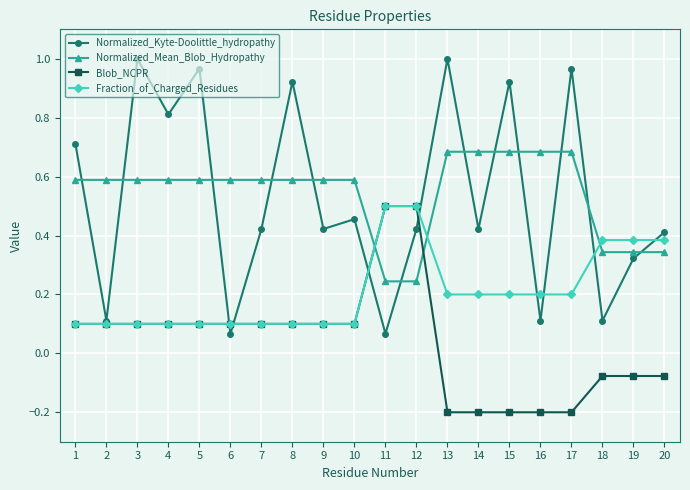

What is the sum of all Blob_NCPR values?

0.8